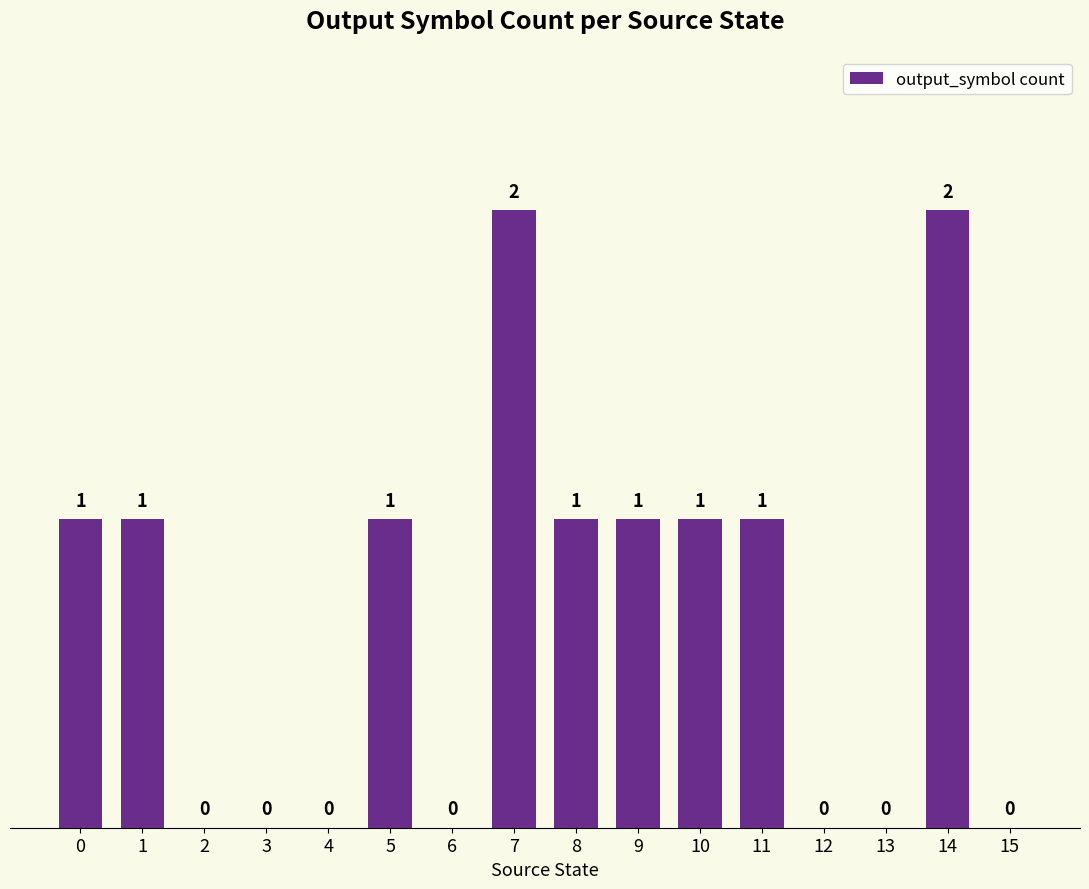

What is the difference between the values at 2 and 9?

1